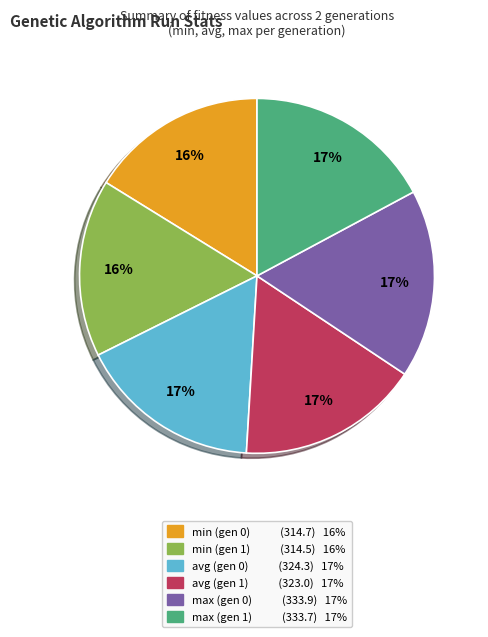

What percentage is the avg (gen 1) slice, to the nearest percent?

17%